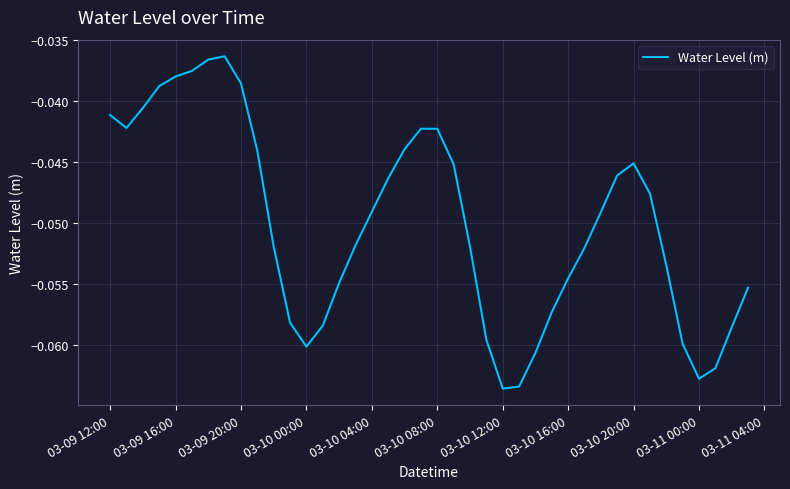

How many lines are shown in the chart?

1